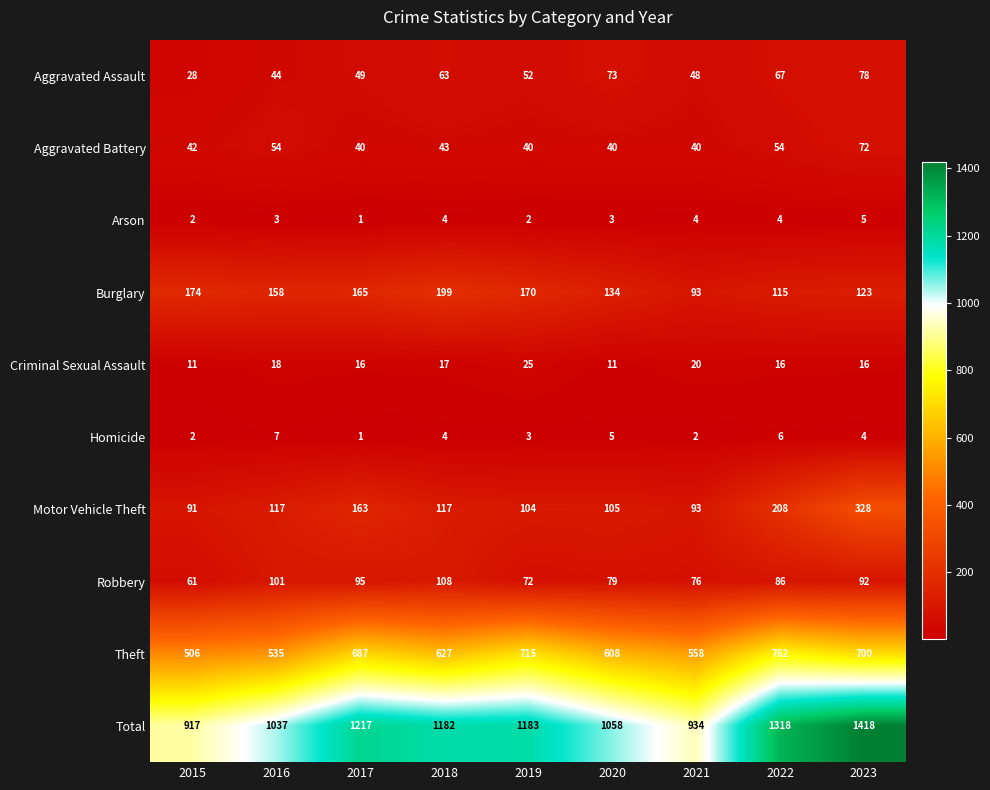

What is the sum of the Theft values at 2015 and 2018?

1133